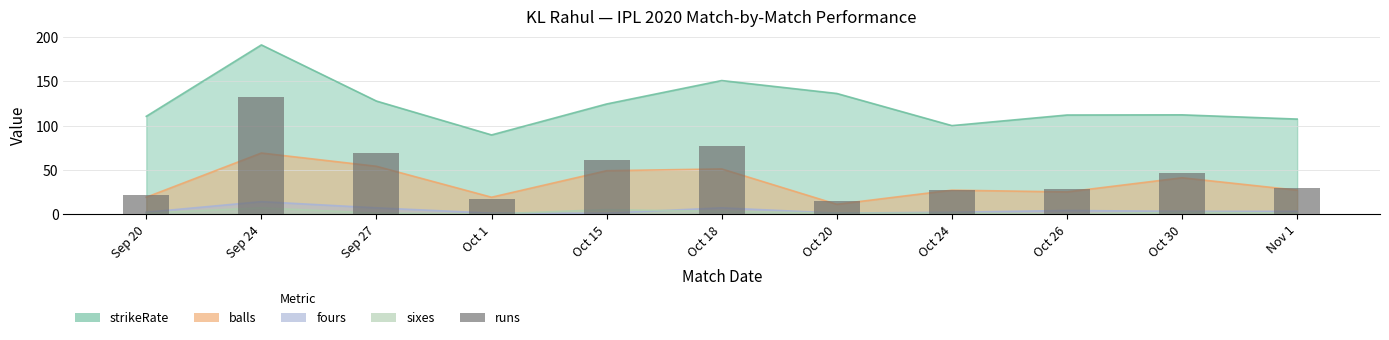

Reading left to right, what are all the values shown in this chart?

Sep 20=21	Sep 24=132	Sep 27=69	Oct 1=17	Oct 15=61	Oct 18=77	Oct 20=15	Oct 24=27	Oct 26=28	Oct 30=46	Nov 1=29